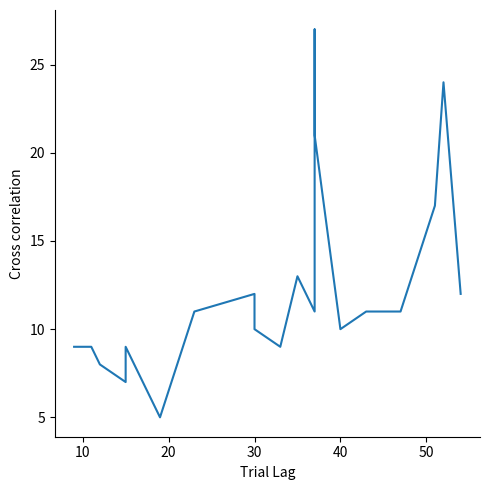

Reading left to right, what are all the values shown in this chart?

9	9	8	7	9	5	11	12	10	9	13	11	27	21	10	11	11	17	24	12